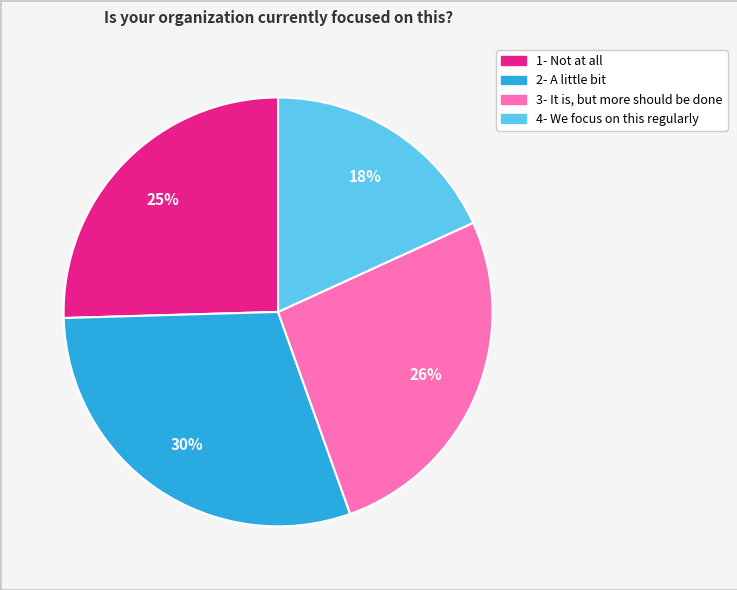

To the nearest percent, what is the average slice percentage?

25%